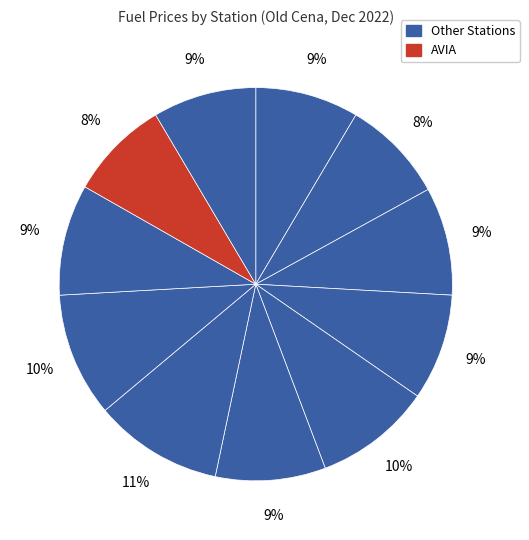

Which slice is the smallest?

AVIA